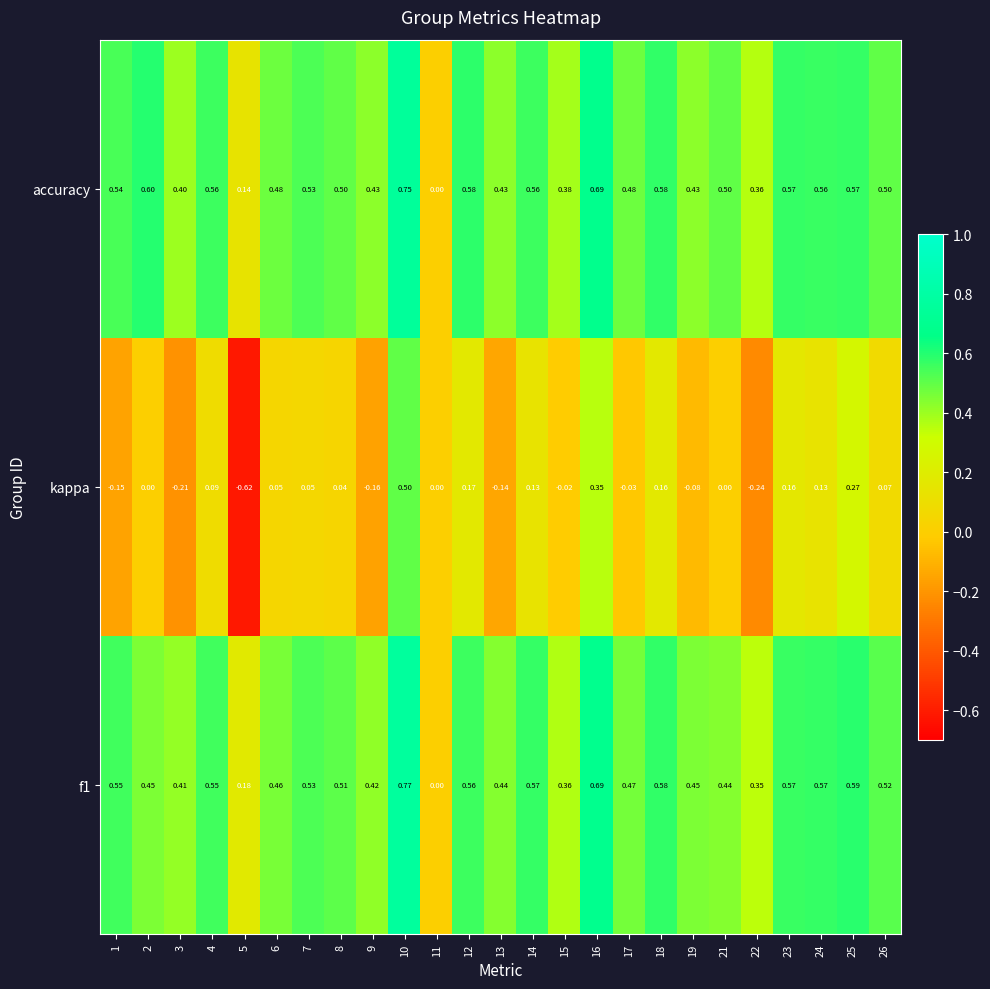

Which series has the widest spread of values?

kappa